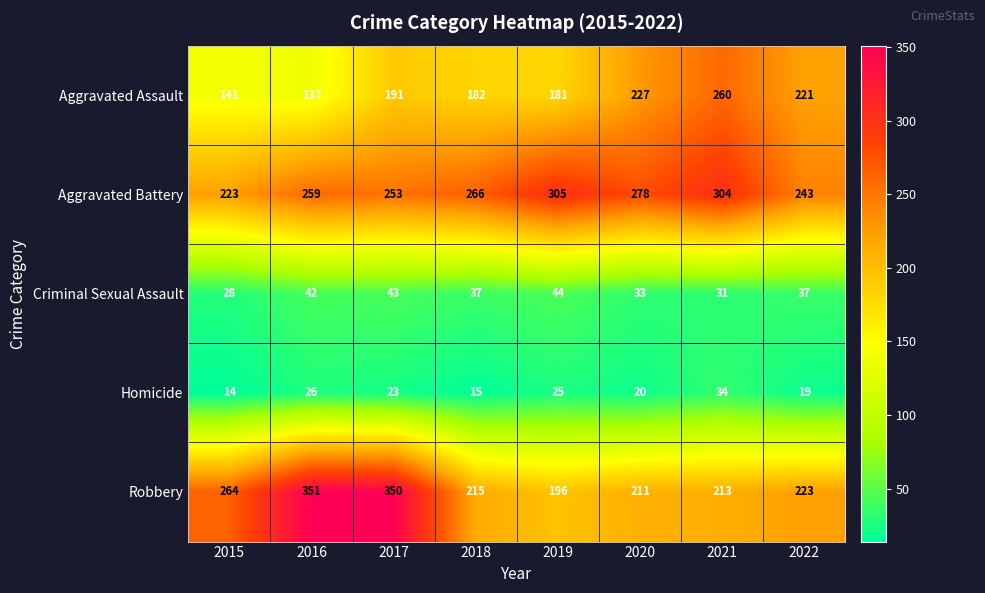

The Aggravated Assault series shows 227 at 2020. True or false?

True